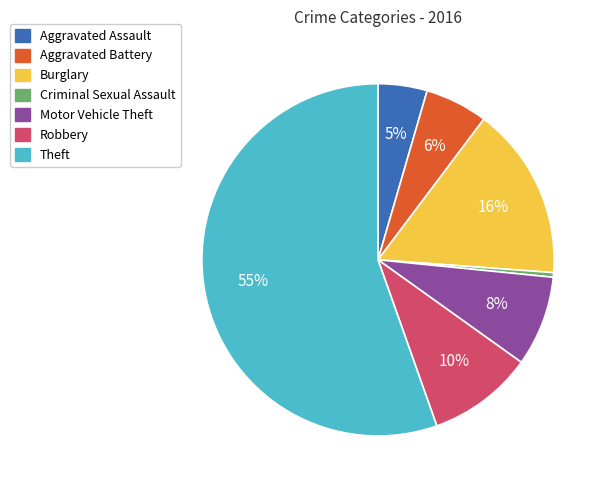

Does any single category account for the majority?

Yes